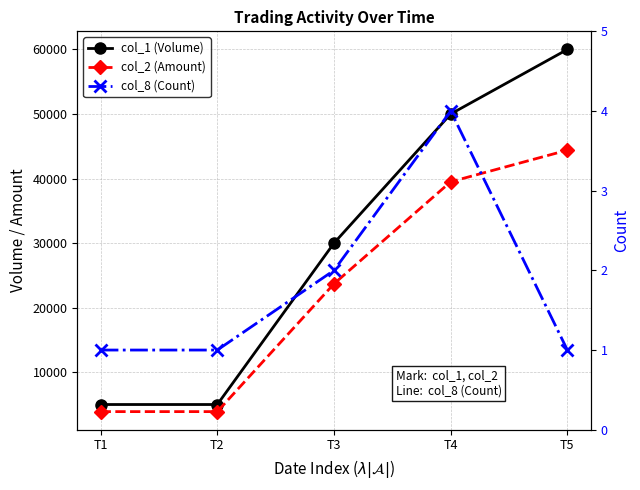

What are all the series names shown in the legend?

col_1 (Volume), col_2 (Amount), col_8 (Count)